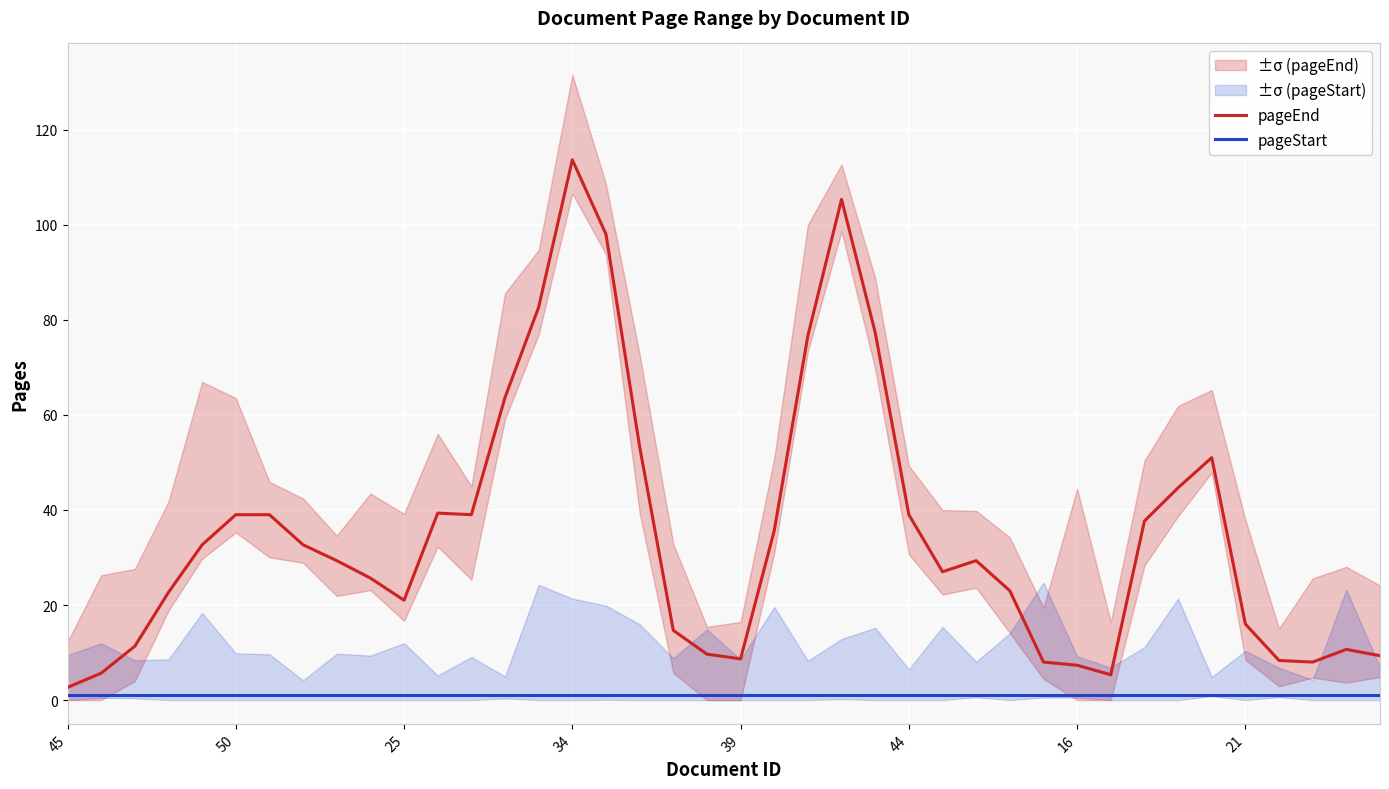

What are all the series names shown in the legend?

pageEnd, pageStart